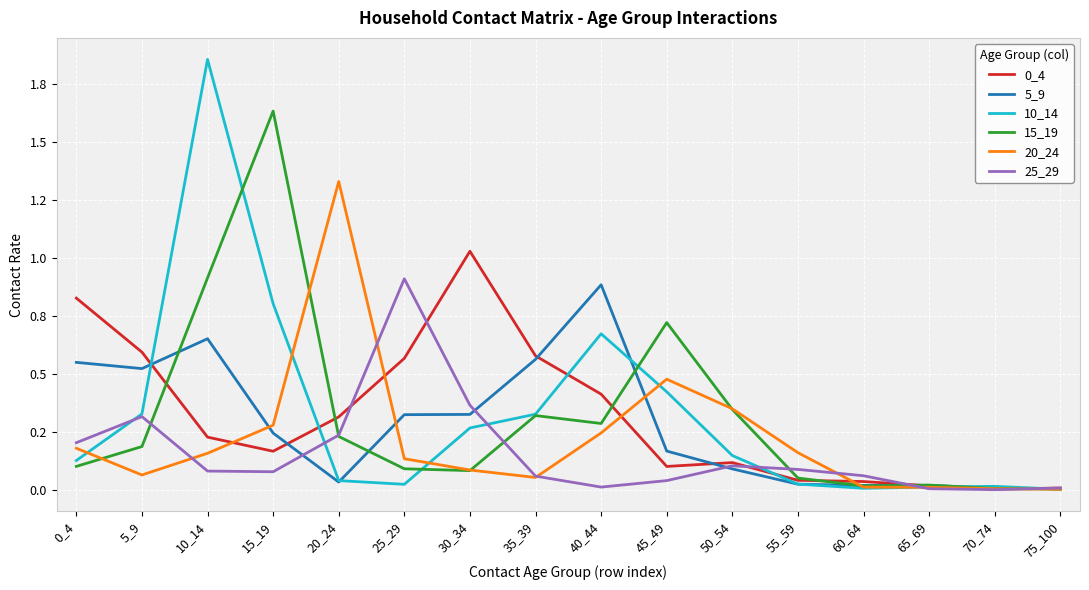

Reading left to right, transcribe all the data shown in this chart.

0_4: 0_4=0.8	5_9=0.6	10_14=0.2	15_19=0.2	20_24=0.3	25_29=0.6	30_34=1.0	35_39=0.6	40_44=0.4	45_49=0.1	50_54=0.1	55_59=0.0	60_64=0.0	65_69=0.0	70_74=0.0	75_100=0.0
5_9: 0_4=0.6	5_9=0.5	10_14=0.7	15_19=0.2	20_24=0.0	25_29=0.3	30_34=0.3	35_39=0.6	40_44=0.9	45_49=0.2	50_54=0.1	55_59=0.0	60_64=0.0	65_69=0.0	70_74=0.0	75_100=0.0
10_14: 0_4=0.1	5_9=0.3	10_14=1.9	15_19=0.8	20_24=0.0	25_29=0.0	30_34=0.3	35_39=0.3	40_44=0.7	45_49=0.4	50_54=0.1	55_59=0.0	60_64=0.0	65_69=0.0	70_74=0.0	75_100=0.0
15_19: 0_4=0.1	5_9=0.2	10_14=0.9	15_19=1.6	20_24=0.2	25_29=0.1	30_34=0.1	35_39=0.3	40_44=0.3	45_49=0.7	50_54=0.3	55_59=0.1	60_64=0.0	65_69=0.0	70_74=0.0	75_100=0.0
20_24: 0_4=0.2	5_9=0.1	10_14=0.2	15_19=0.3	20_24=1.3	25_29=0.1	30_34=0.1	35_39=0.1	40_44=0.2	45_49=0.5	50_54=0.3	55_59=0.2	60_64=0.0	65_69=0.0	70_74=0.0	75_100=0.0
25_29: 0_4=0.2	5_9=0.3	10_14=0.1	15_19=0.1	20_24=0.2	25_29=0.9	30_34=0.4	35_39=0.1	40_44=0.0	45_49=0.0	50_54=0.1	55_59=0.1	60_64=0.1	65_69=0.0	70_74=0.0	75_100=0.0